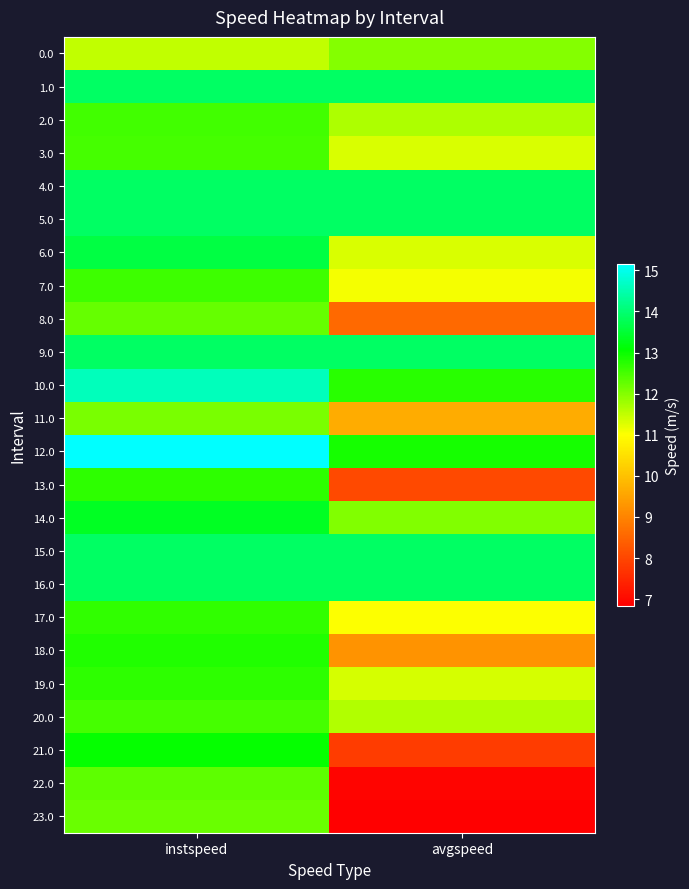

What is the spread (max minus min) of values at instspeed?

3.7